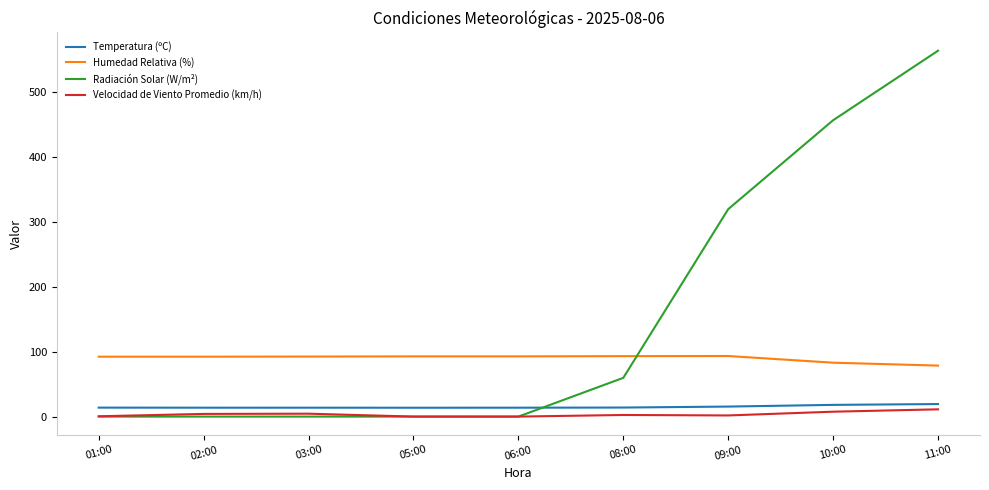

At how many categories does at least one series exceed 215?

3